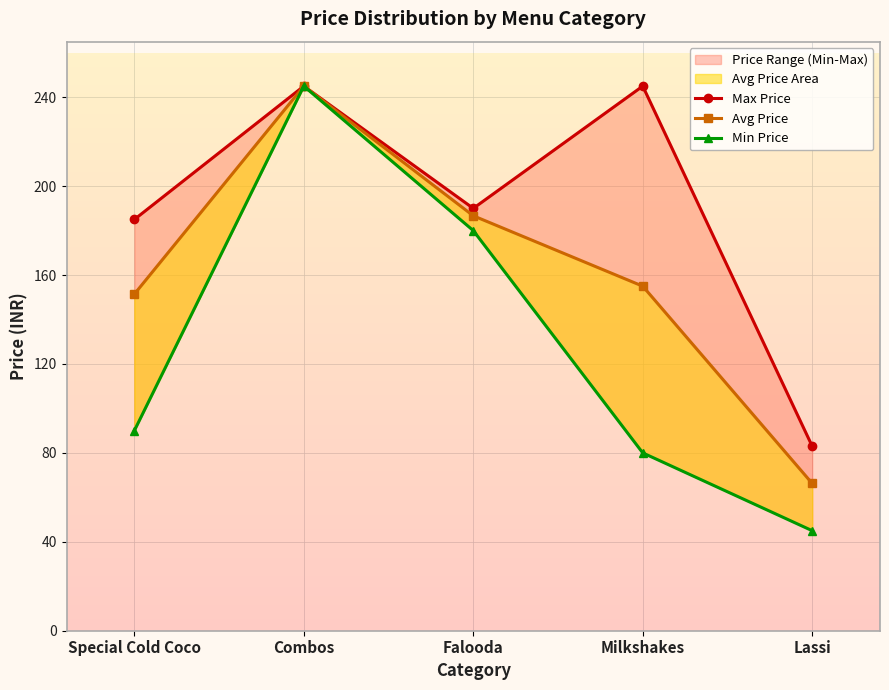

What is the approximate value of Max Price at Milkshakes?

245.0